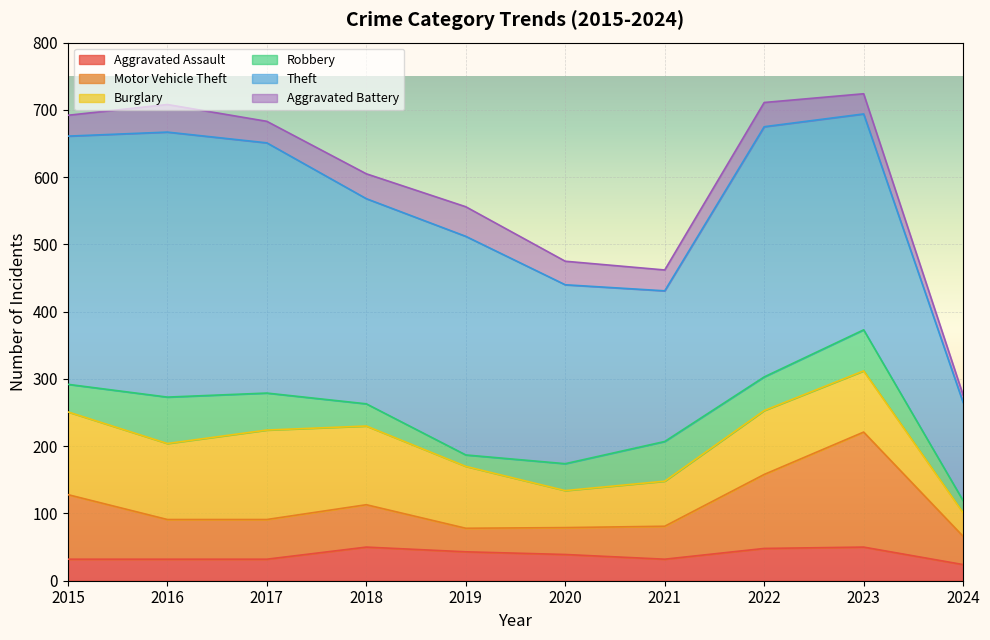

Which series has the largest total across all categories?

Theft